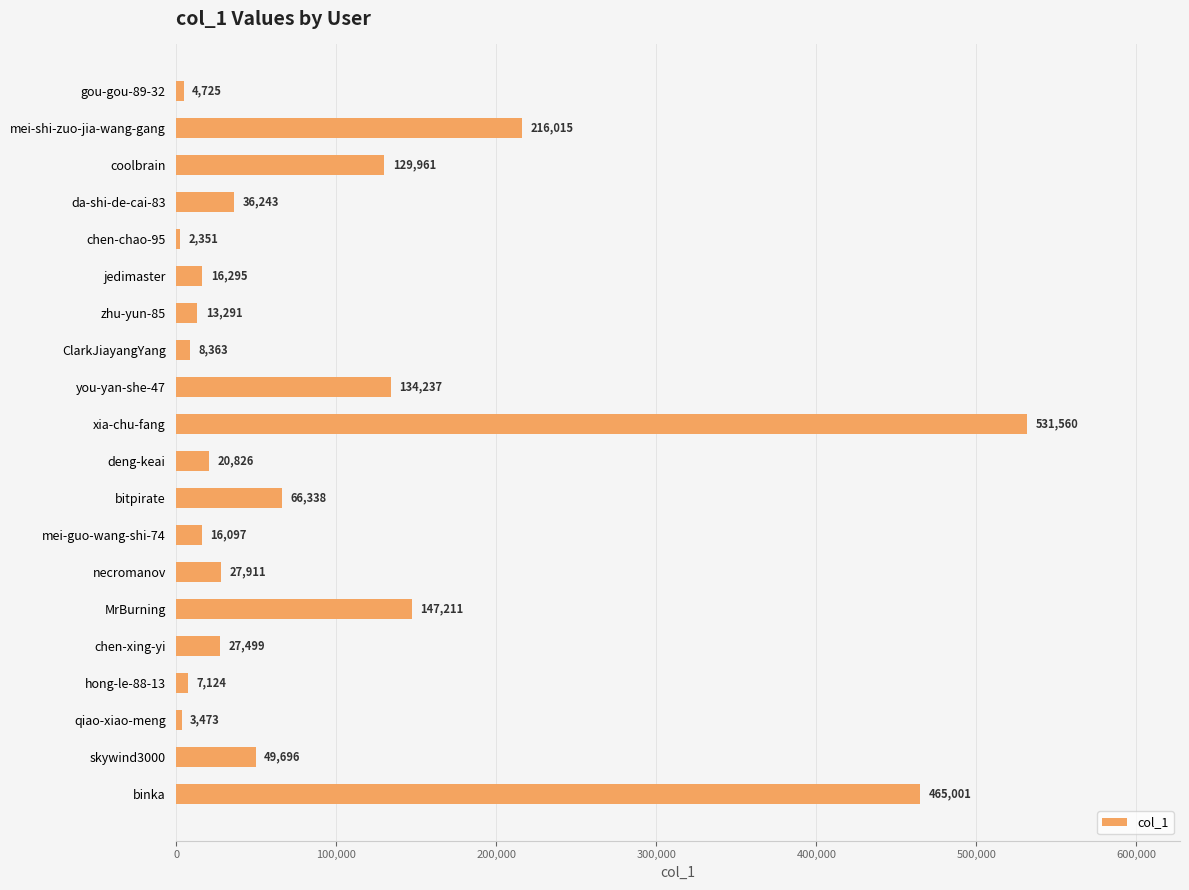

How many series are shown in this chart?

1